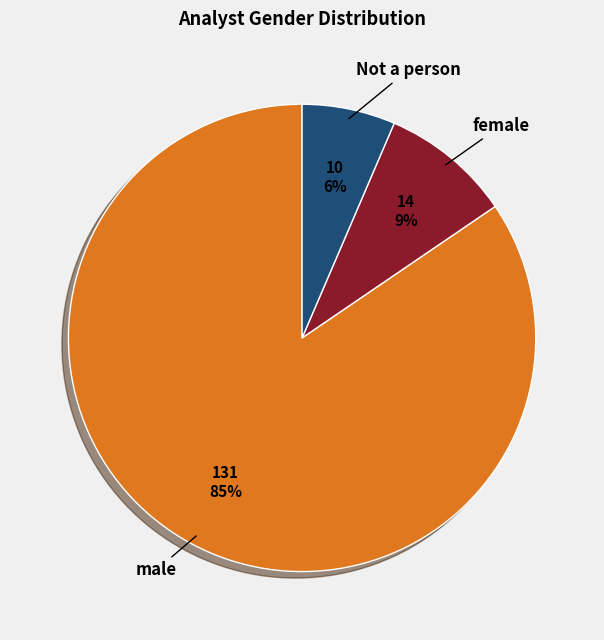

Rank the categories by value from lowest to highest.

Not a person, female, male